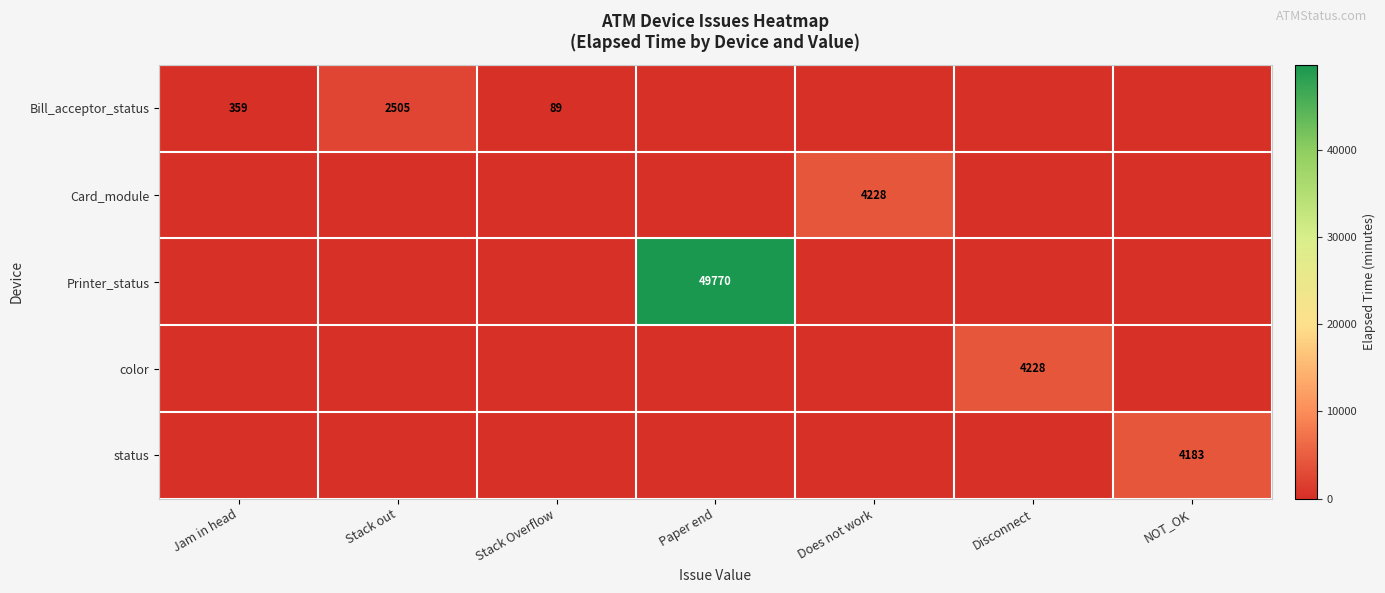

The Card_module series shows 7301 at Does not work. True or false?

False